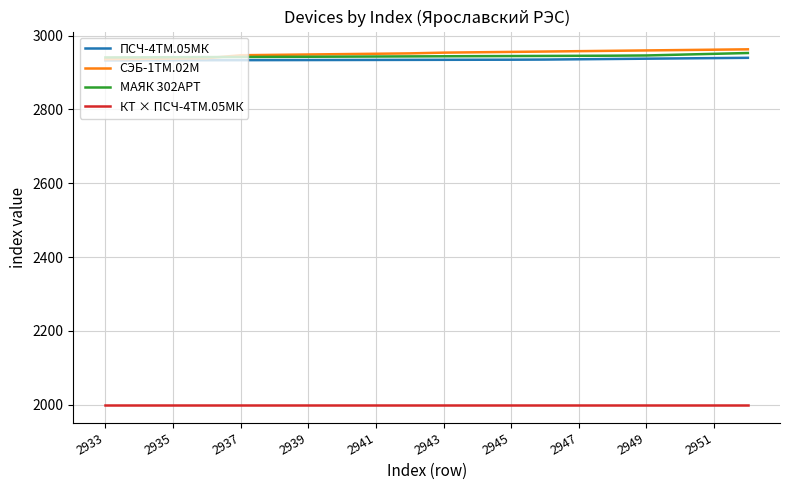

What is the highest value of the МАЯК 302АРТ series?

2953.0